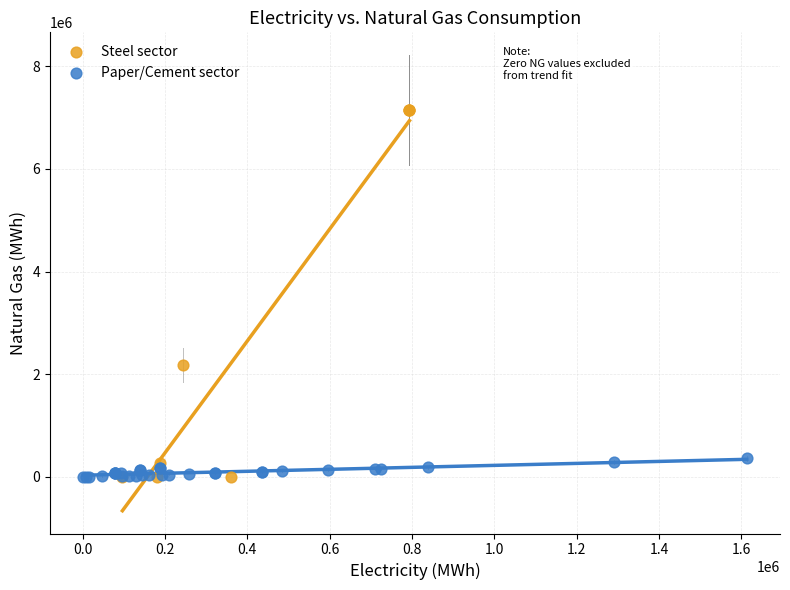

Which series has the widest spread of Y values?

Steel sector